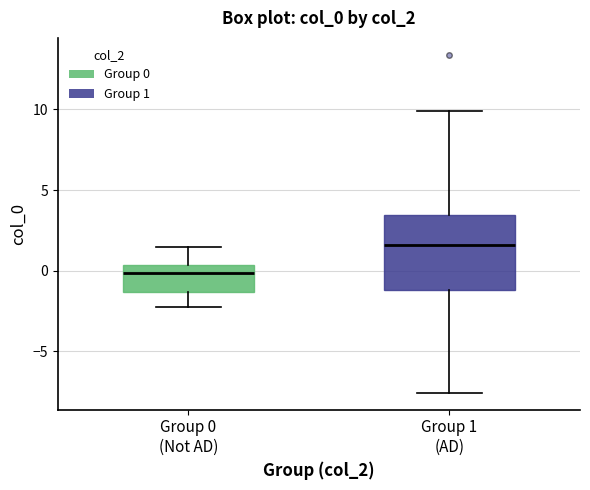

Which box's median line is the lowest?

Group 0 (Not AD)